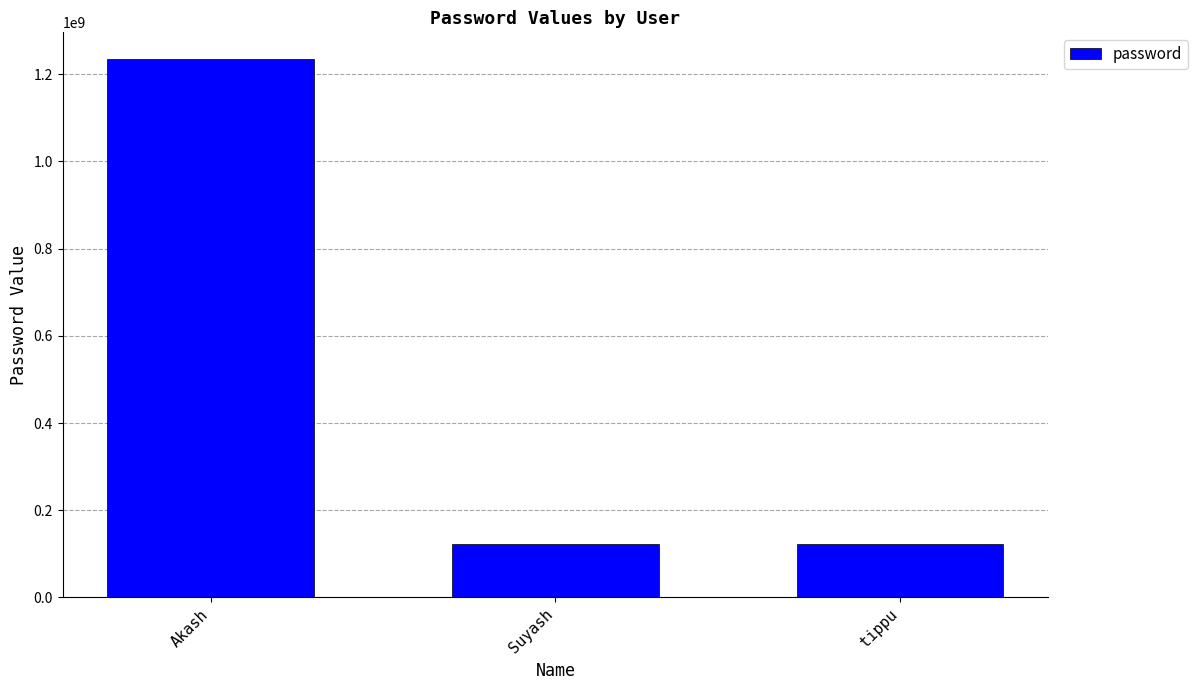

Reading left to right, transcribe all the data shown in this chart.

Akash=1234567890	Suyash=123123123	tippu=123123123